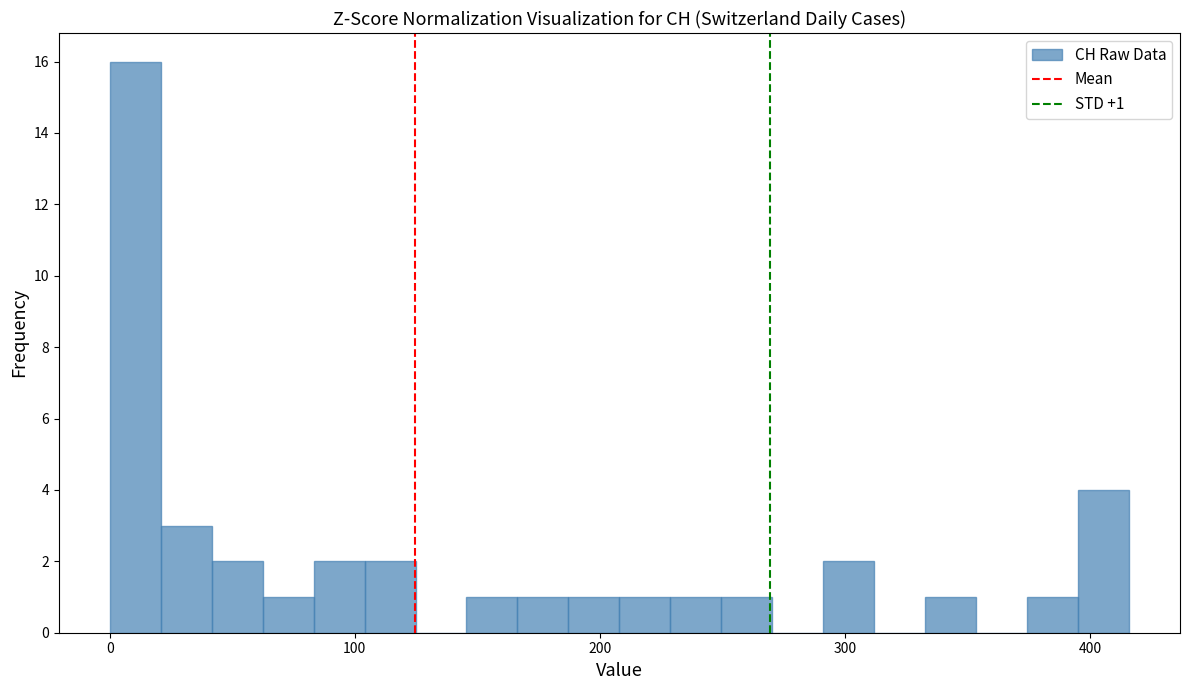

Around what value on the x-axis is the tallest bar? Give the approximate position of its centre, as read against the axis.

10